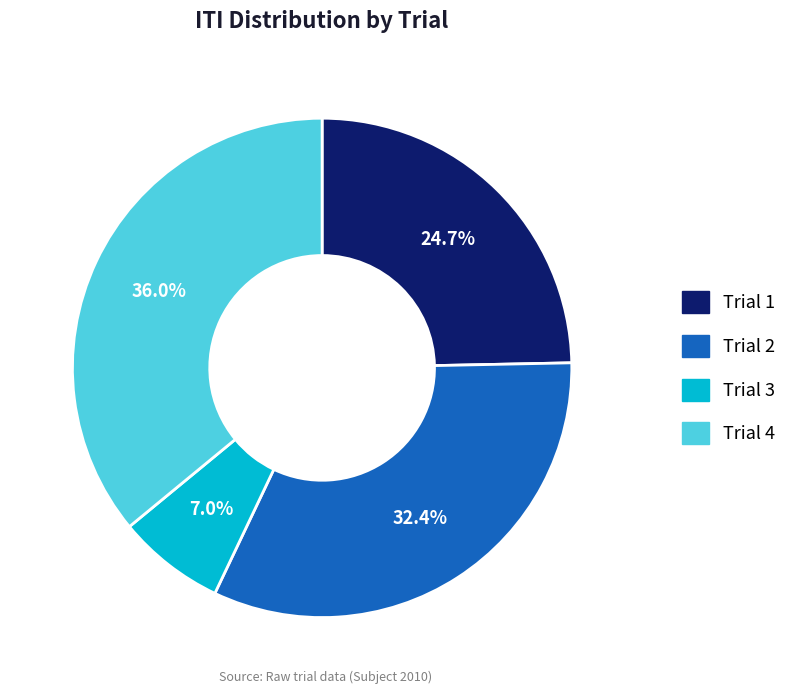

Which category has the biggest portion of the pie?

Trial 4